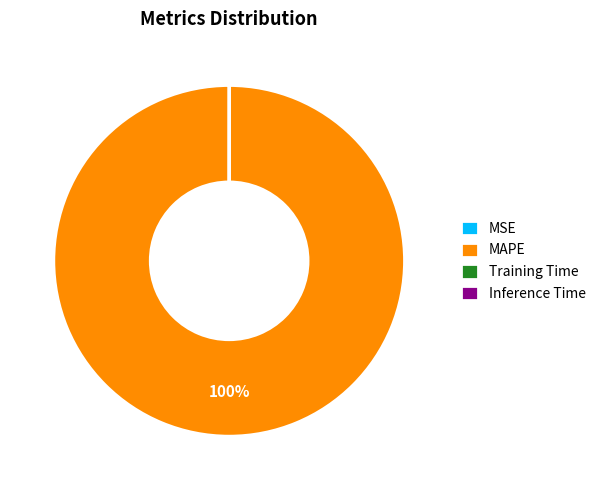

To the nearest percent, what is the average slice percentage?

25%